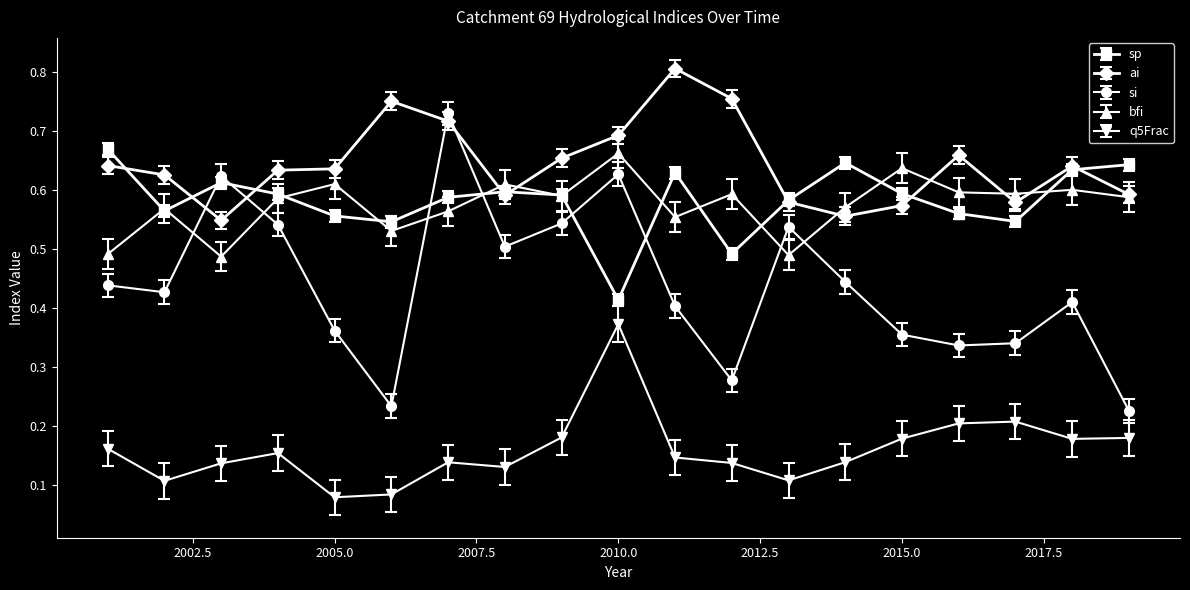

How many q5Frac values are between 0 and 1?

19